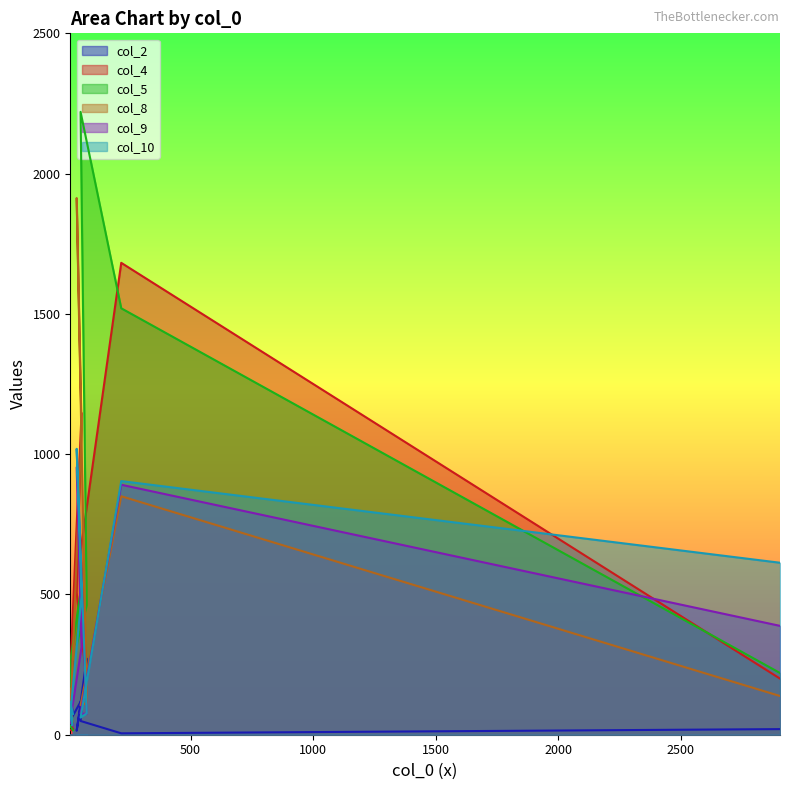

In col_8, how many points are higher than both neighbors (excluding endpoints)?

3